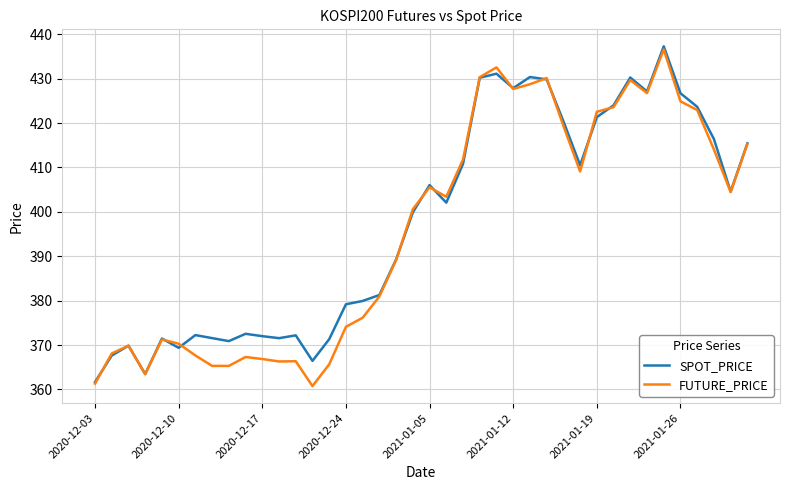

How many lines are shown in the chart?

2